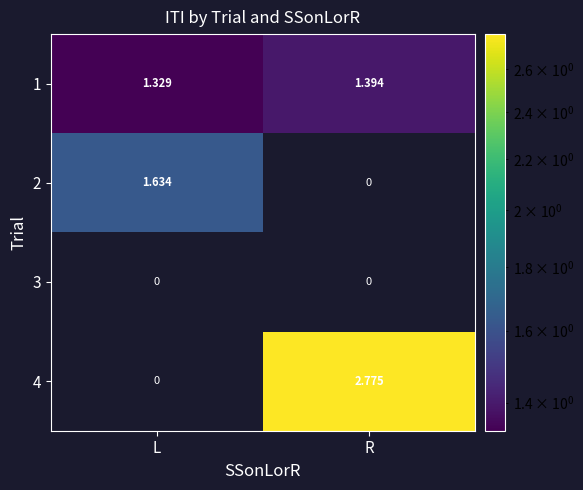

Which label corresponds to the largest value in the chart?

R